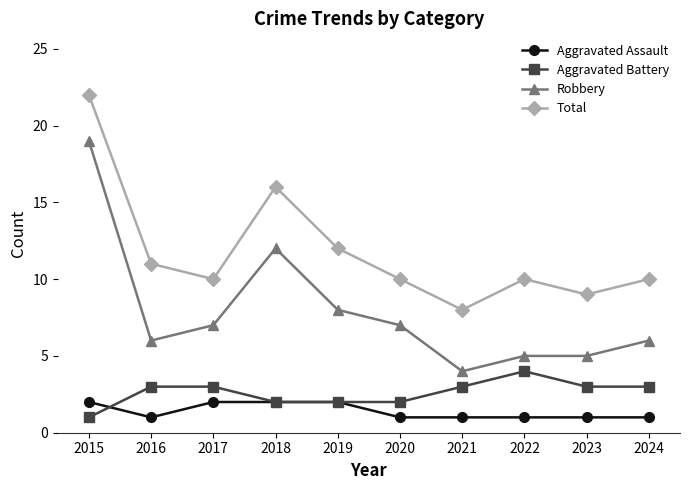

True or false: Total has more than 2 points higher than both neighbors.

False